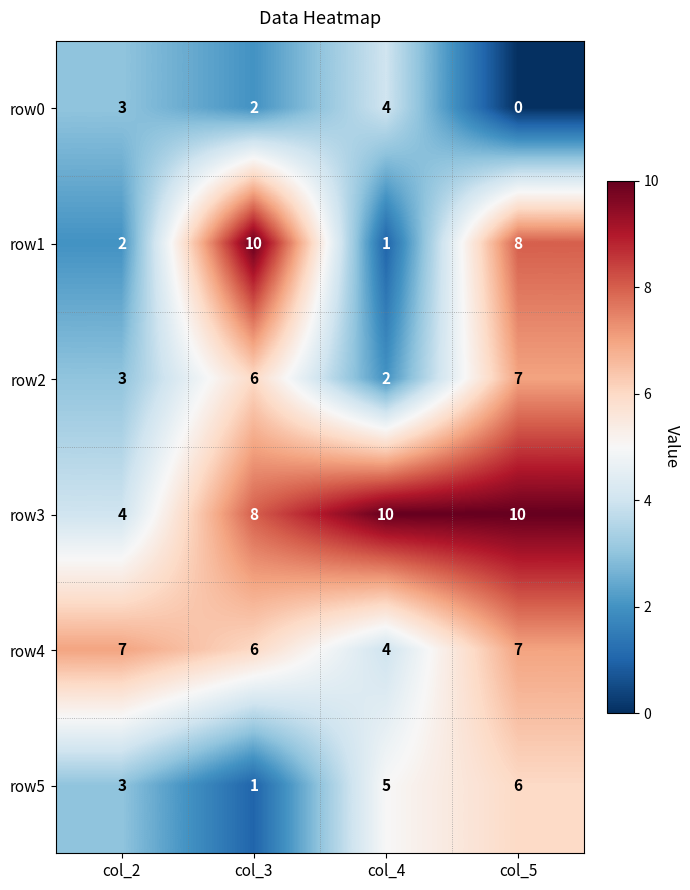

What is the maximum value shown in the chart?

10